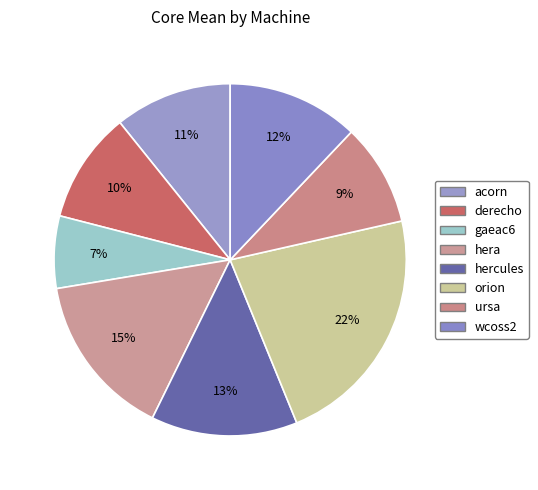

How many segments does this pie chart have?

8